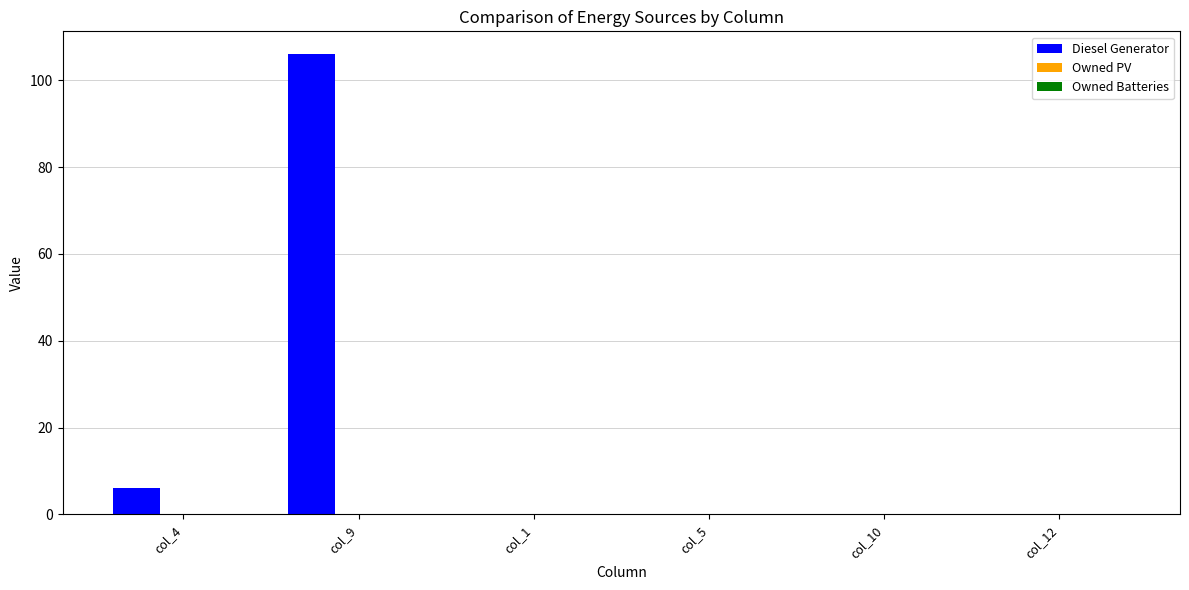

What is the greatest value displayed?

106